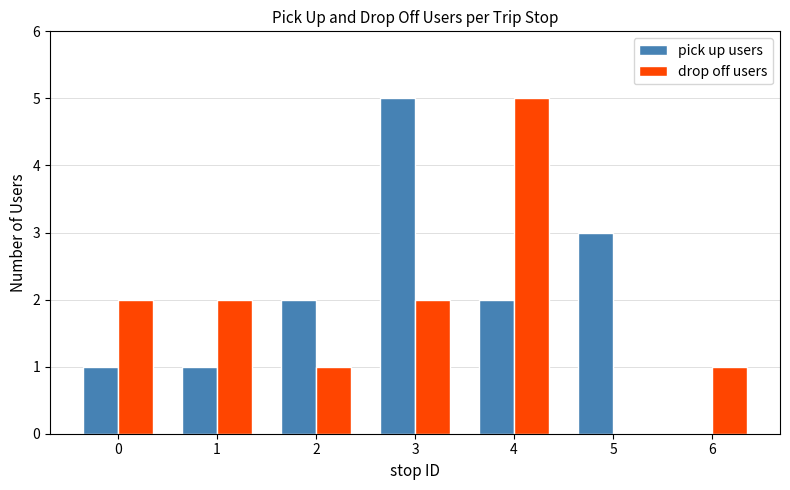

What is the sum of all pick up users values?

14